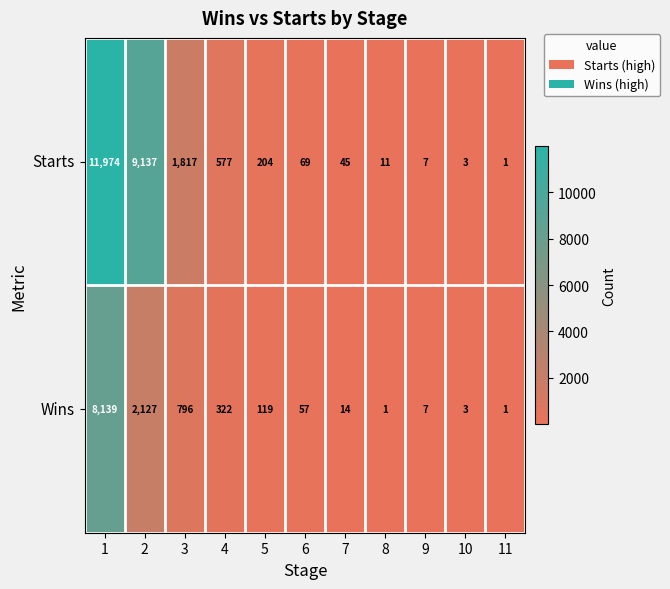

Rank the series by their maximum value, from lowest to highest.

Wins, Starts